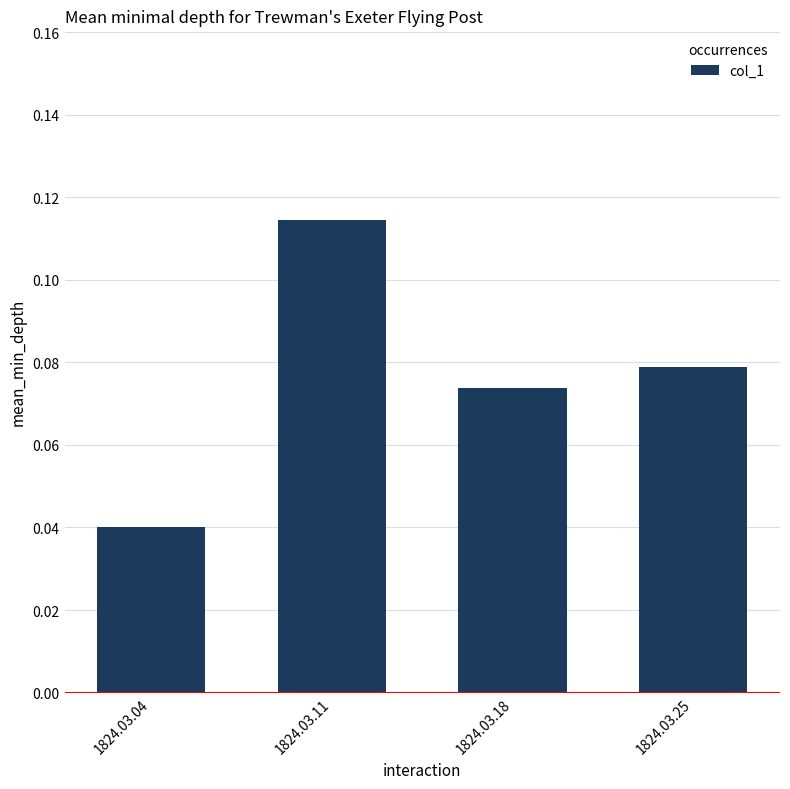

The chart shows a value of 0.0 at 1824.03.25. True or false?

False